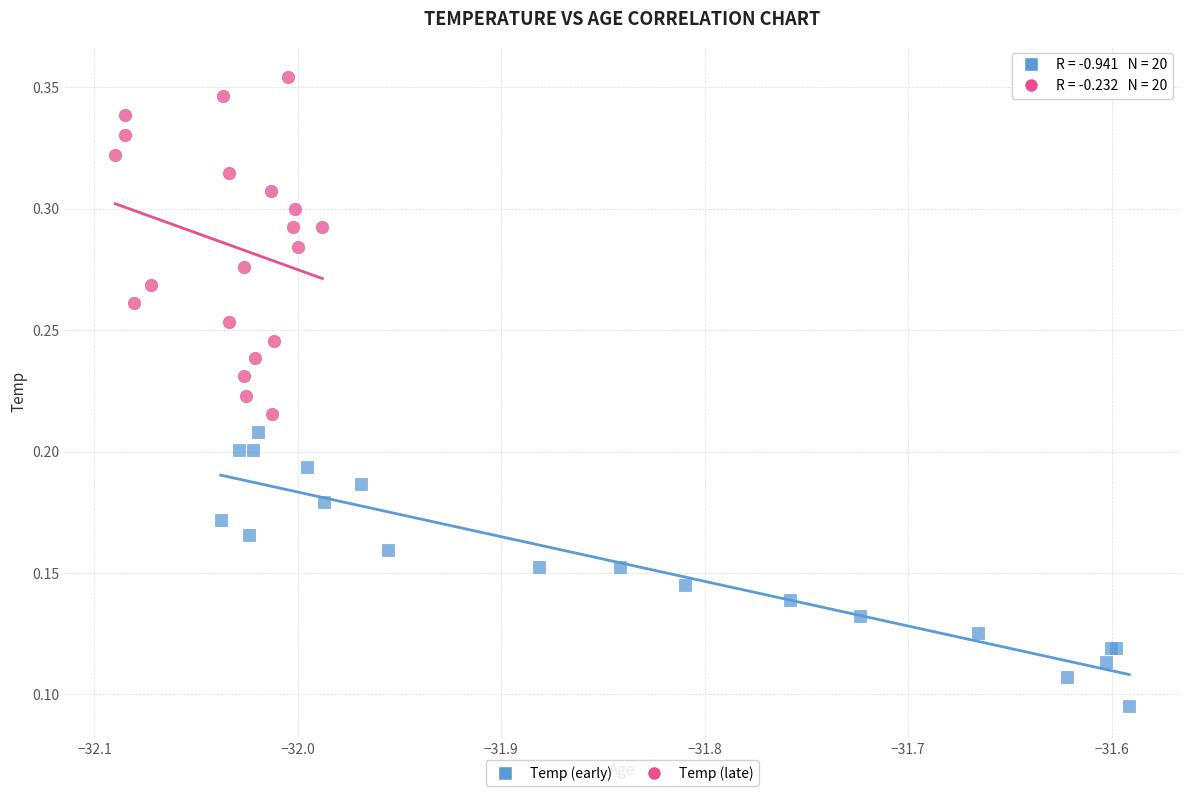

Which series contains the highest Y value?

Temp (late)